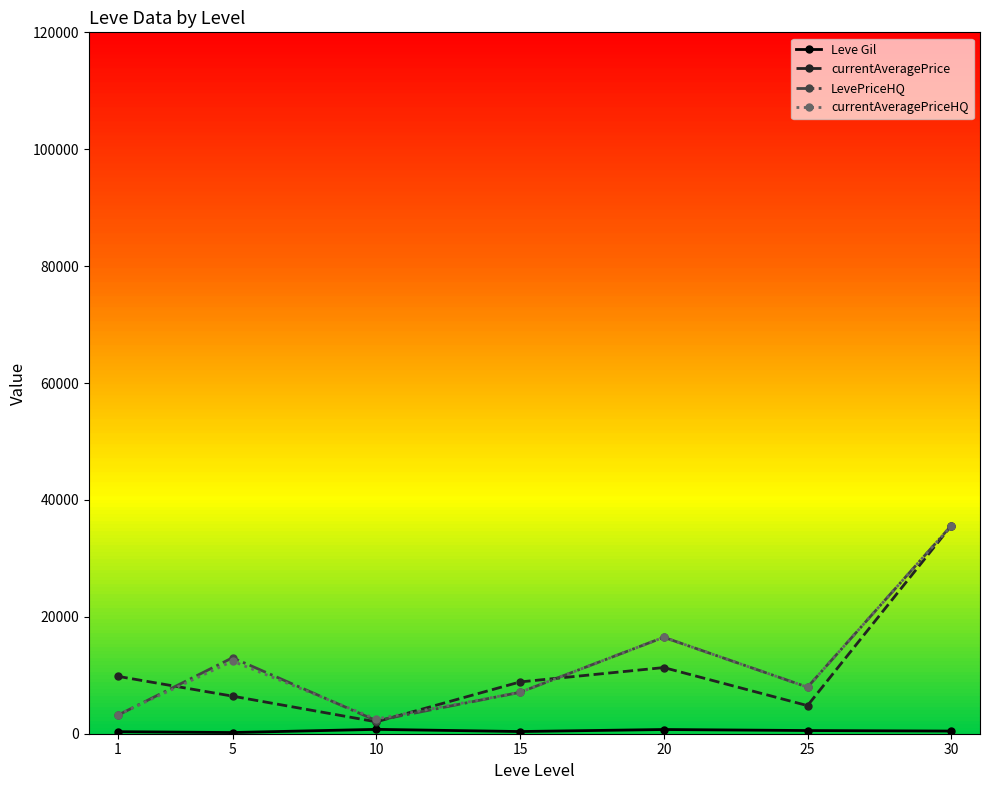

What is the sum of the currentAveragePriceHQ values at 30 and 1?

38781.7